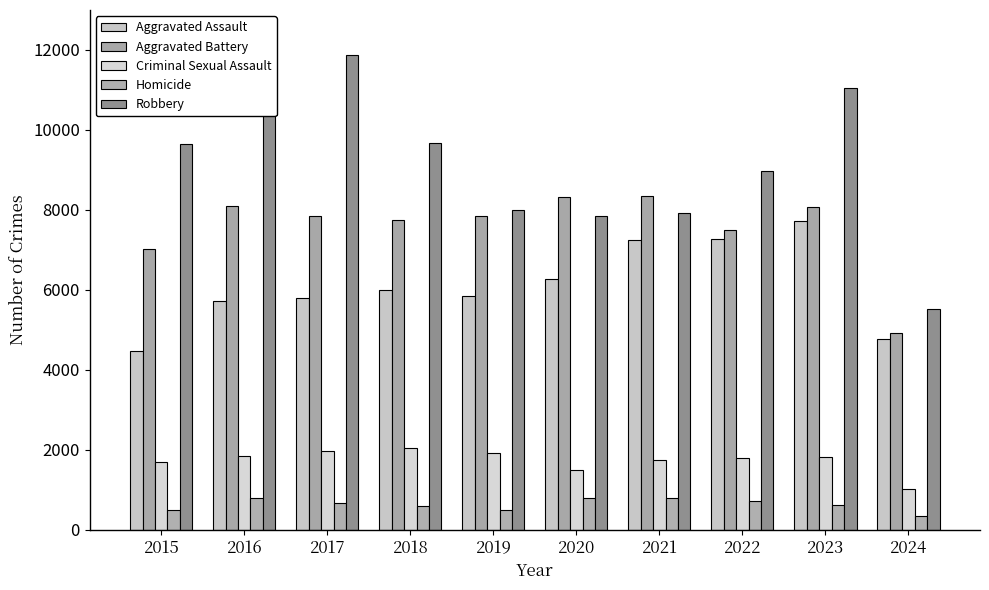

What is the minimum value for Homicide?

351